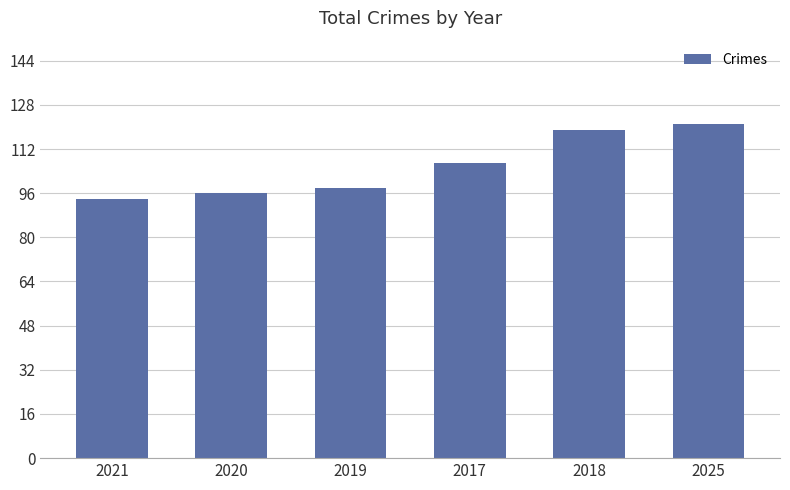

What is the label of the 3rd bar from the right?

2017